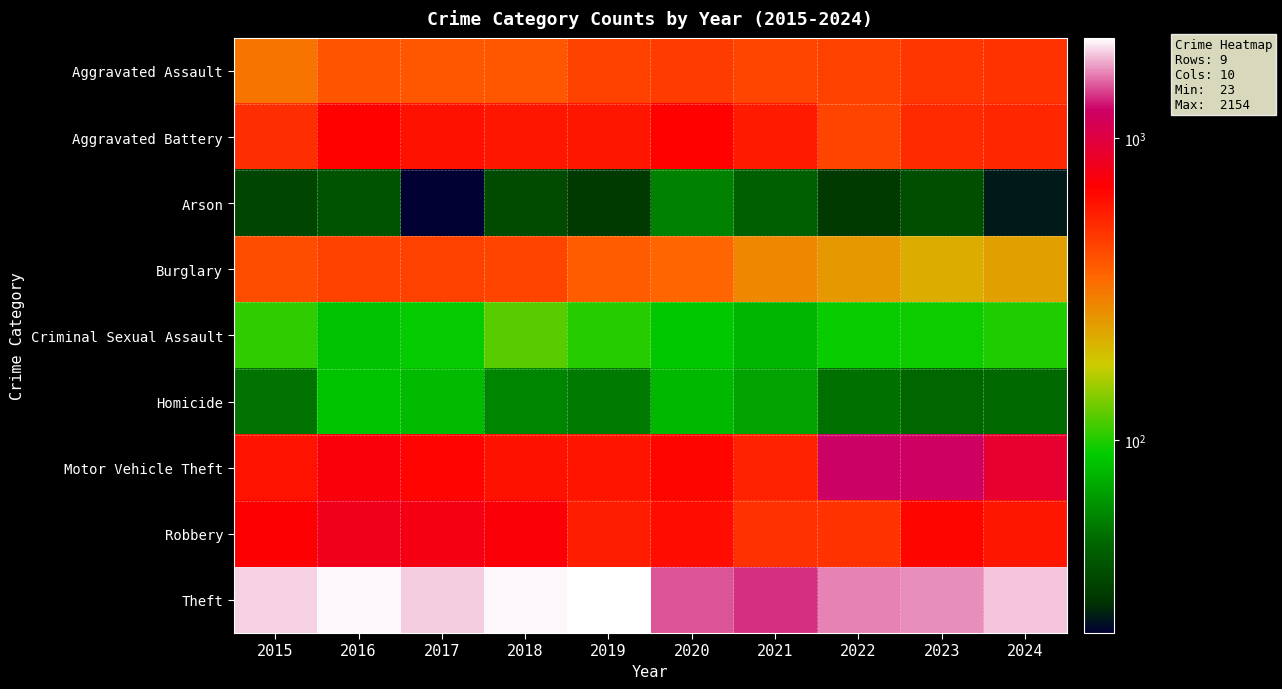

Between 2018 and 2024, which is larger?

2024